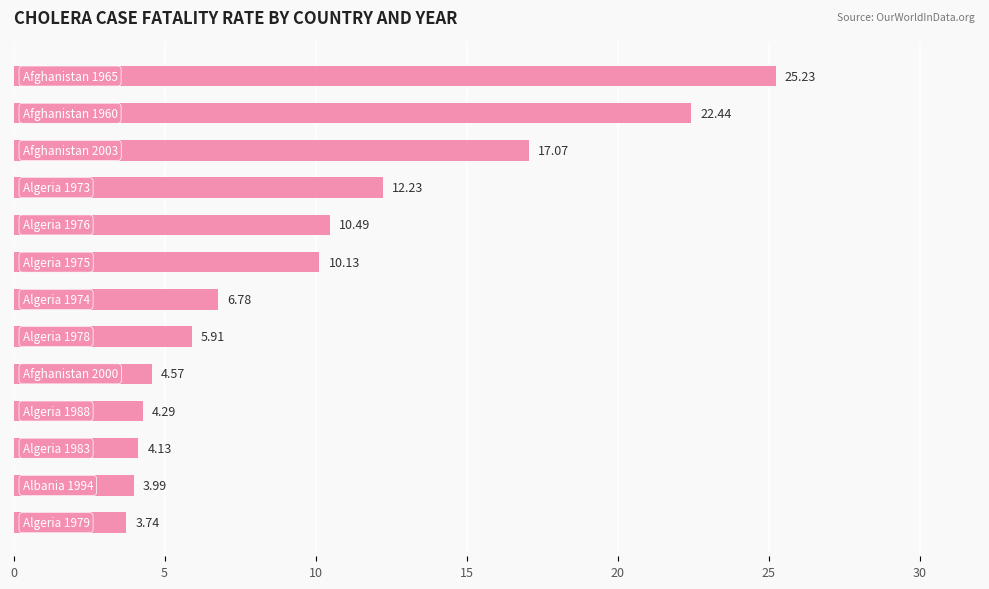

What is the average value?

10.1